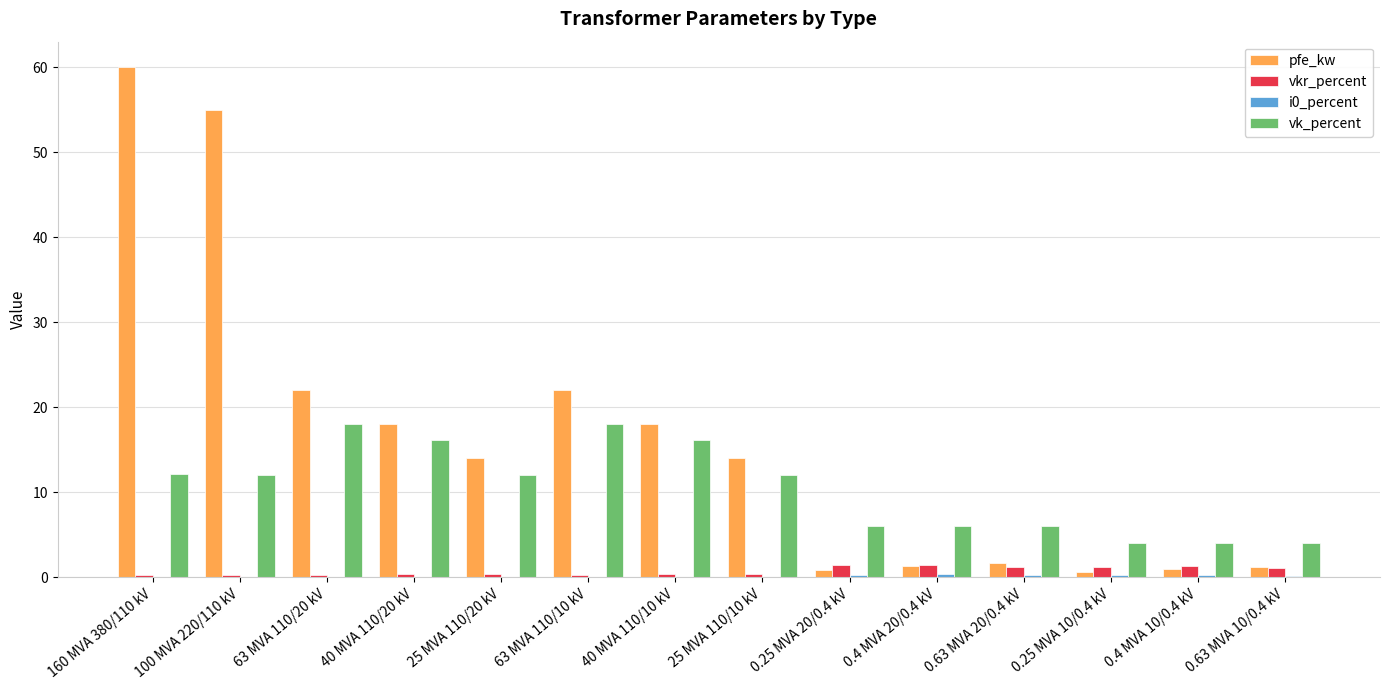

What is the sum of the vk_percent values at 0.25 MVA 20/0.4 kV and 0.4 MVA 20/0.4 kV?

12.0